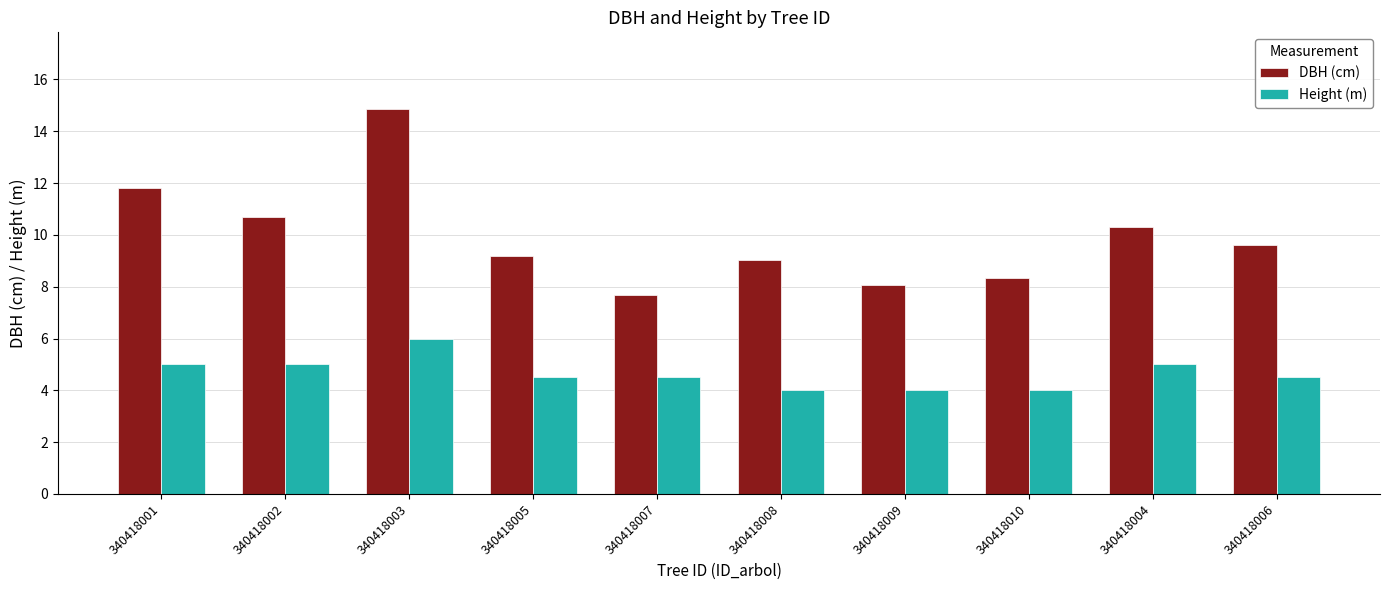

At how many categories does at least one series exceed 6?

10